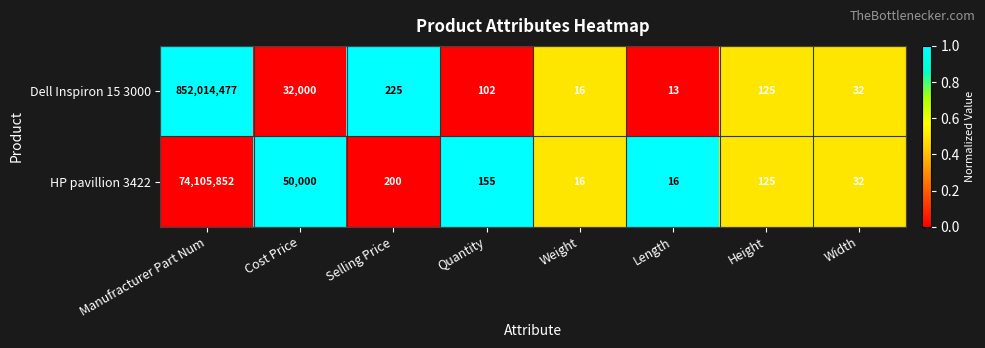

True or false: HP pavillion 3422 has a value of 50000 at Cost Price.

True